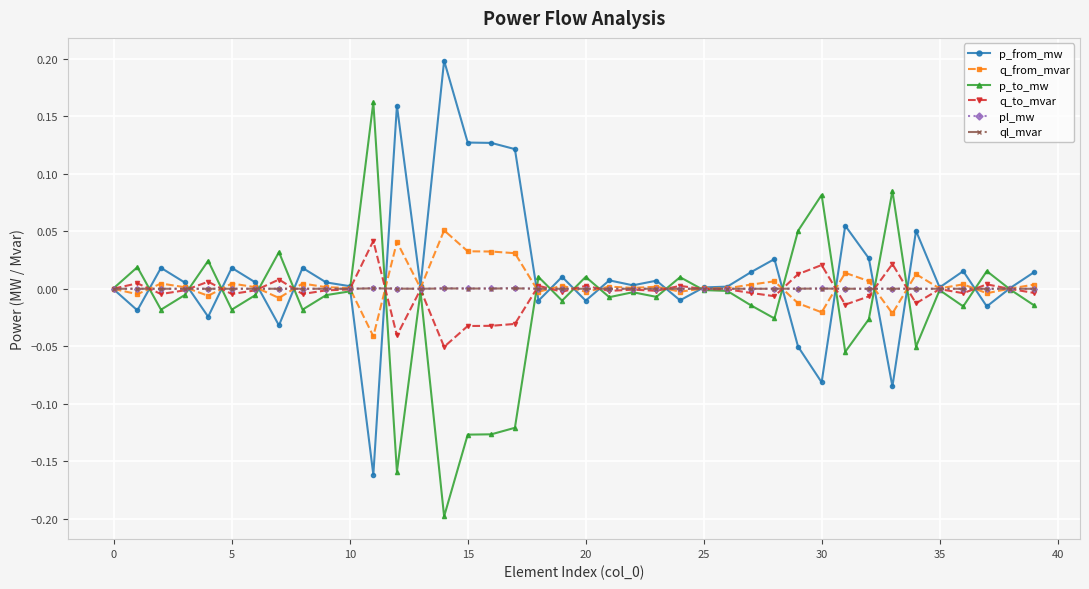

True or false: q_from_mvar has more than 1 interior local peaks.

True